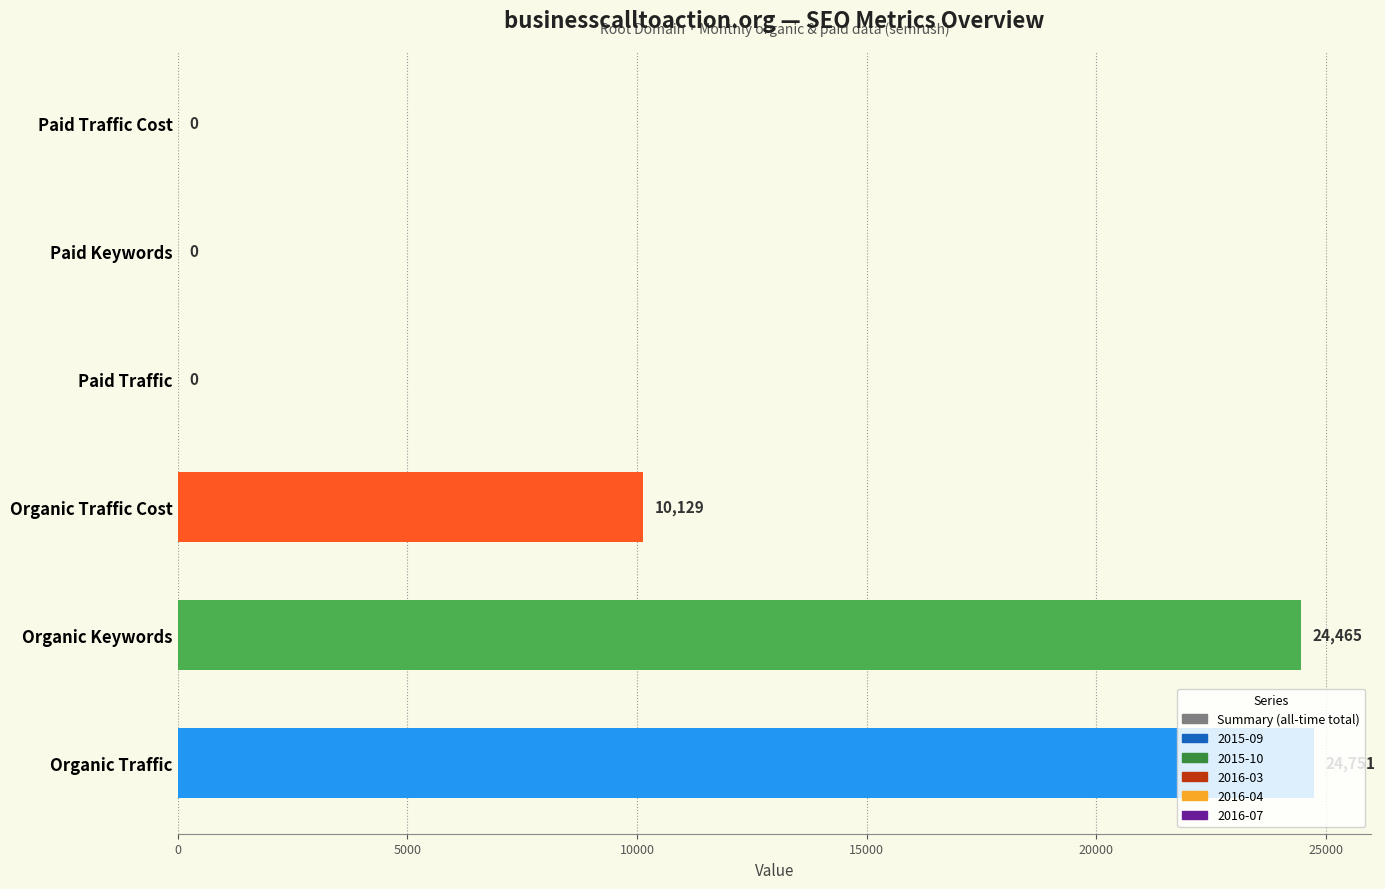

What is the maximum value shown in the chart?

24751